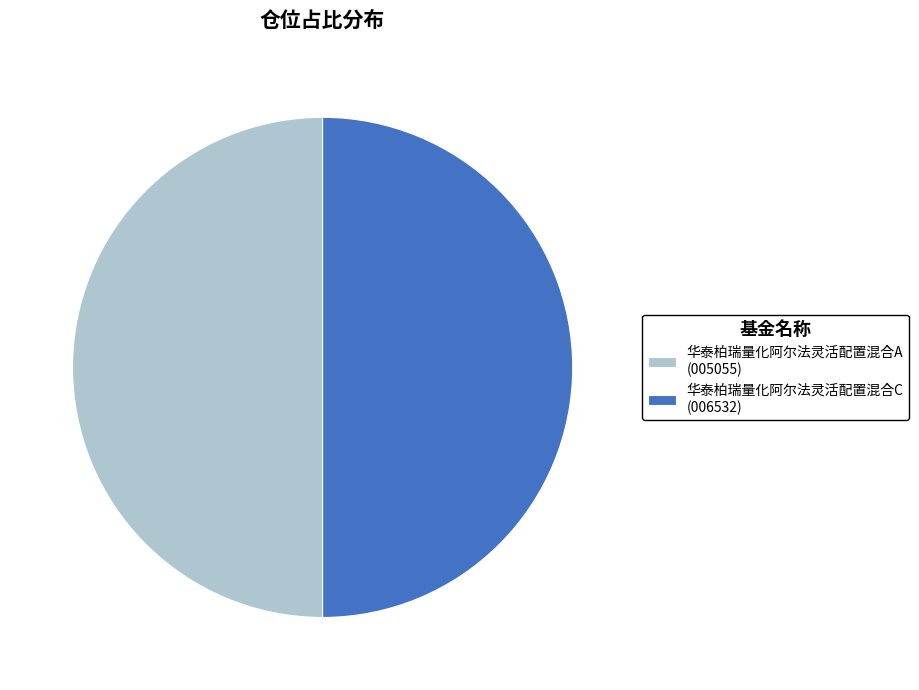

Is it true that 华泰柏瑞量化阿尔法灵活配置混合C (006532) is 50% of the pie?

True